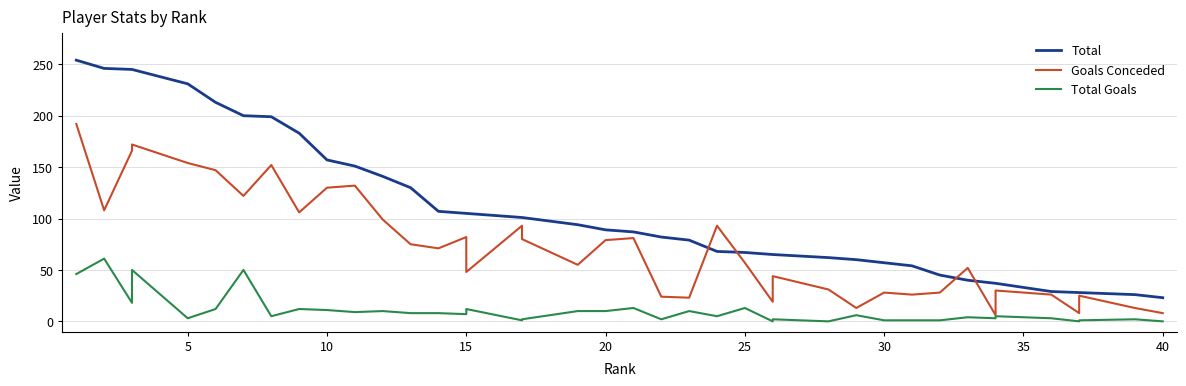

List the series in order of their peak value, highest first.

Total, Goals Conceded, Total Goals